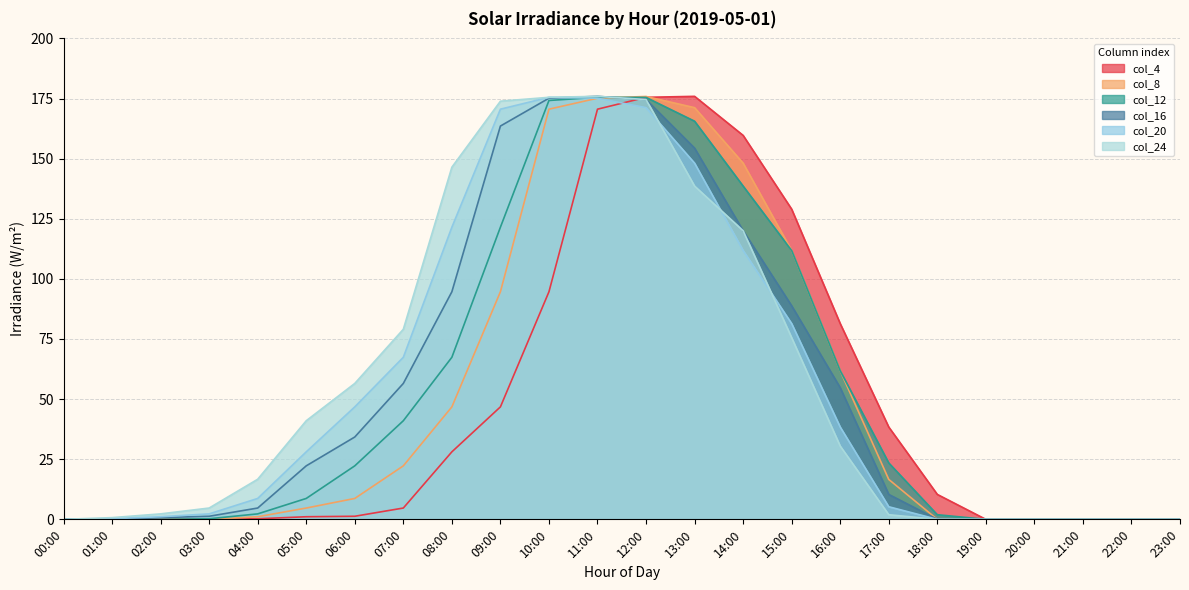

Reading left to right, extract all data points from this chart.

col_4: 0.0	0.0	0.0	0.0	0.2	1.1	1.3	4.7	28.1	46.8	94.6	170.6	175.5	175.9	159.7	129.0	81.4	38.4	10.4	0.0	0.0	0.0	0.0	0.0
col_8: 0.0	0.0	0.0	0.0	1.1	4.7	8.7	22.2	46.8	94.6	170.6	175.1	175.9	171.2	148.1	111.8	61.8	16.6	0.0	0.0	0.0	0.0	0.0	0.0
col_12: 0.0	0.0	0.0	0.2	2.3	8.7	22.2	41.0	67.4	121.5	174.2	175.5	175.5	165.6	138.6	111.8	61.8	23.5	1.9	0.0	0.0	0.0	0.0	0.0
col_16: 0.0	0.0	0.7	1.3	4.7	22.2	34.2	56.5	94.6	163.6	175.1	175.9	174.6	154.4	120.0	88.8	54.7	10.4	0.0	0.0	0.0	0.0	0.0	0.0
col_20: 0.0	0.2	1.1	2.3	8.7	28.1	46.8	67.4	121.5	170.6	175.5	175.1	171.2	148.1	111.8	81.4	38.4	5.2	0.0	0.0	0.0	0.0	0.0	0.0
col_24: 0.0	0.7	2.3	4.7	16.7	41.0	56.5	79.0	146.4	173.9	175.5	175.9	174.6	138.6	120.0	75.5	30.5	1.9	0.0	0.0	0.0	0.0	0.0	0.0